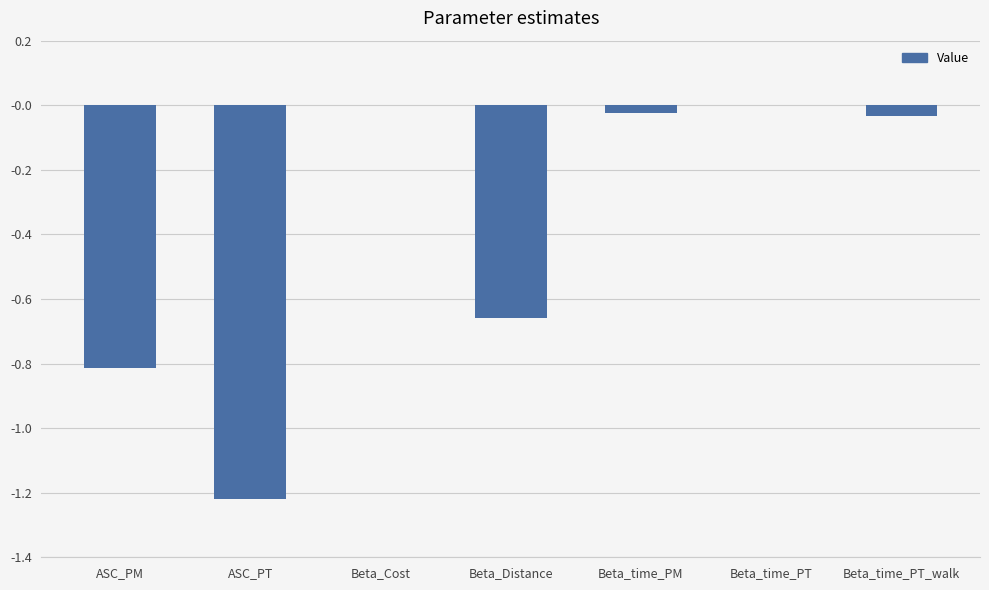

The value at Beta_time_PT_walk is -0.0. True or false?

True